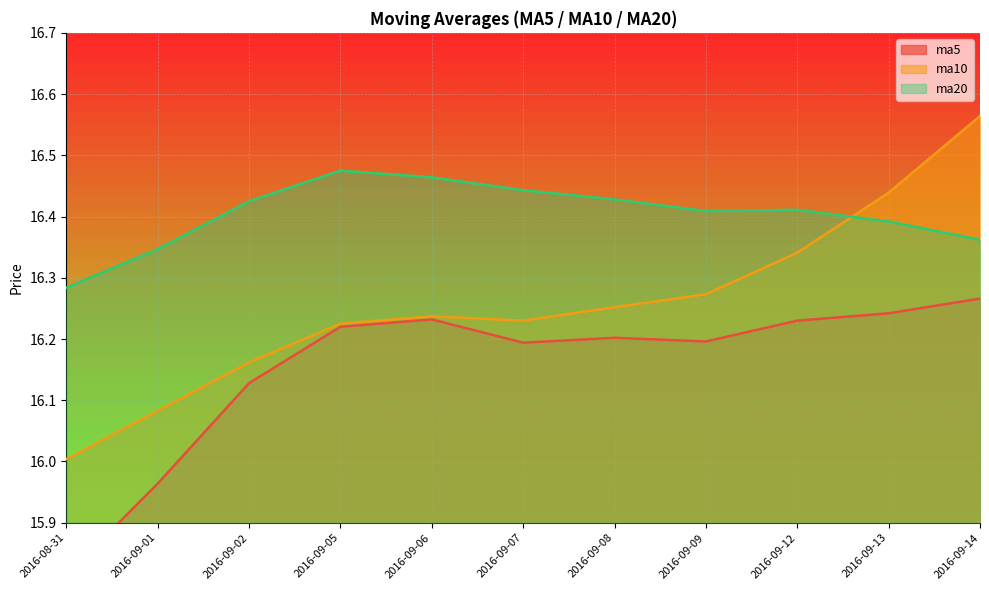

Reading right to left, extract all data points from this chart.

ma5: 16.3	16.2	16.2	16.2	16.2	16.2	16.2	16.2	16.1	16.0	15.8
ma10: 16.6	16.4	16.3	16.3	16.3	16.2	16.2	16.2	16.2	16.1	16.0
ma20: 16.4	16.4	16.4	16.4	16.4	16.4	16.5	16.5	16.4	16.3	16.3